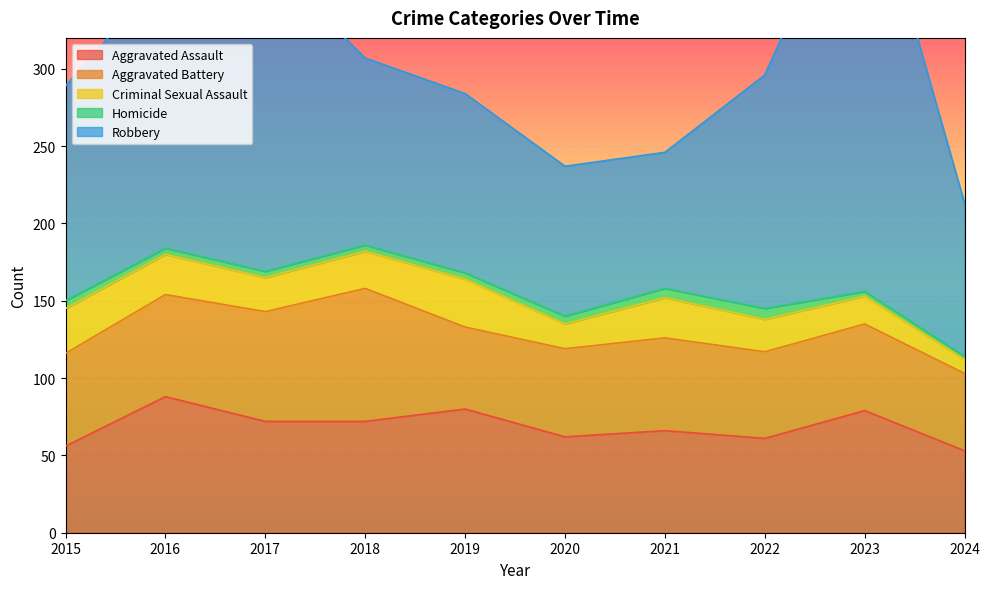

At how many categories does at least one series exceed 190?

2